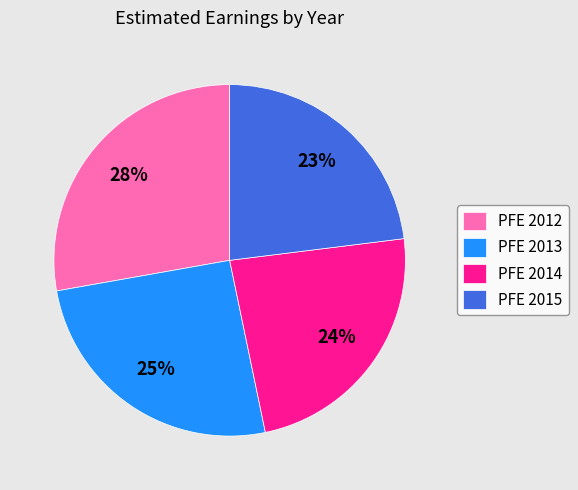

Rank the categories by value from lowest to highest.

PFE 2015, PFE 2014, PFE 2013, PFE 2012